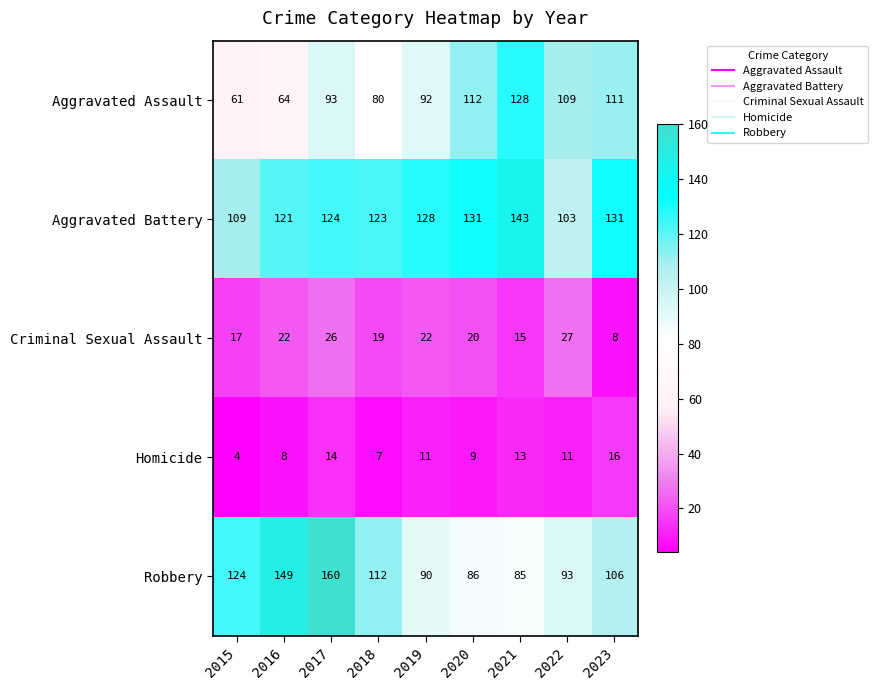

Which series has the widest spread of values?

Robbery